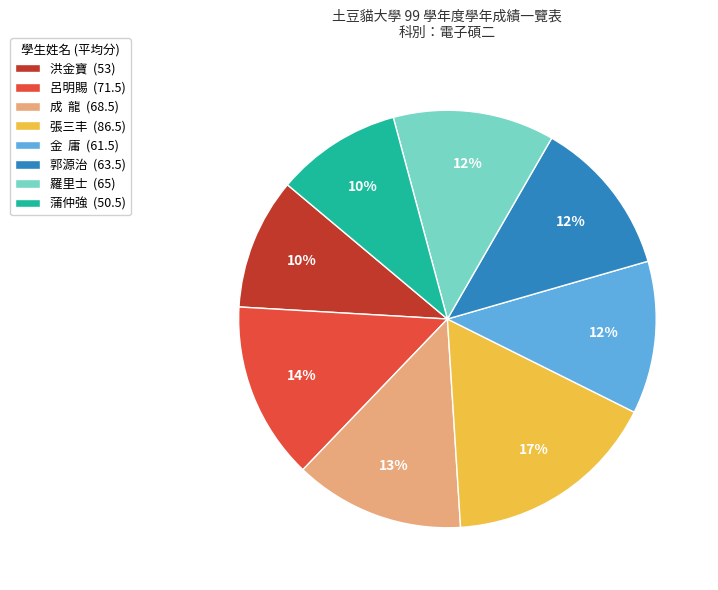

To the nearest percent, what is the average slice percentage?

12%